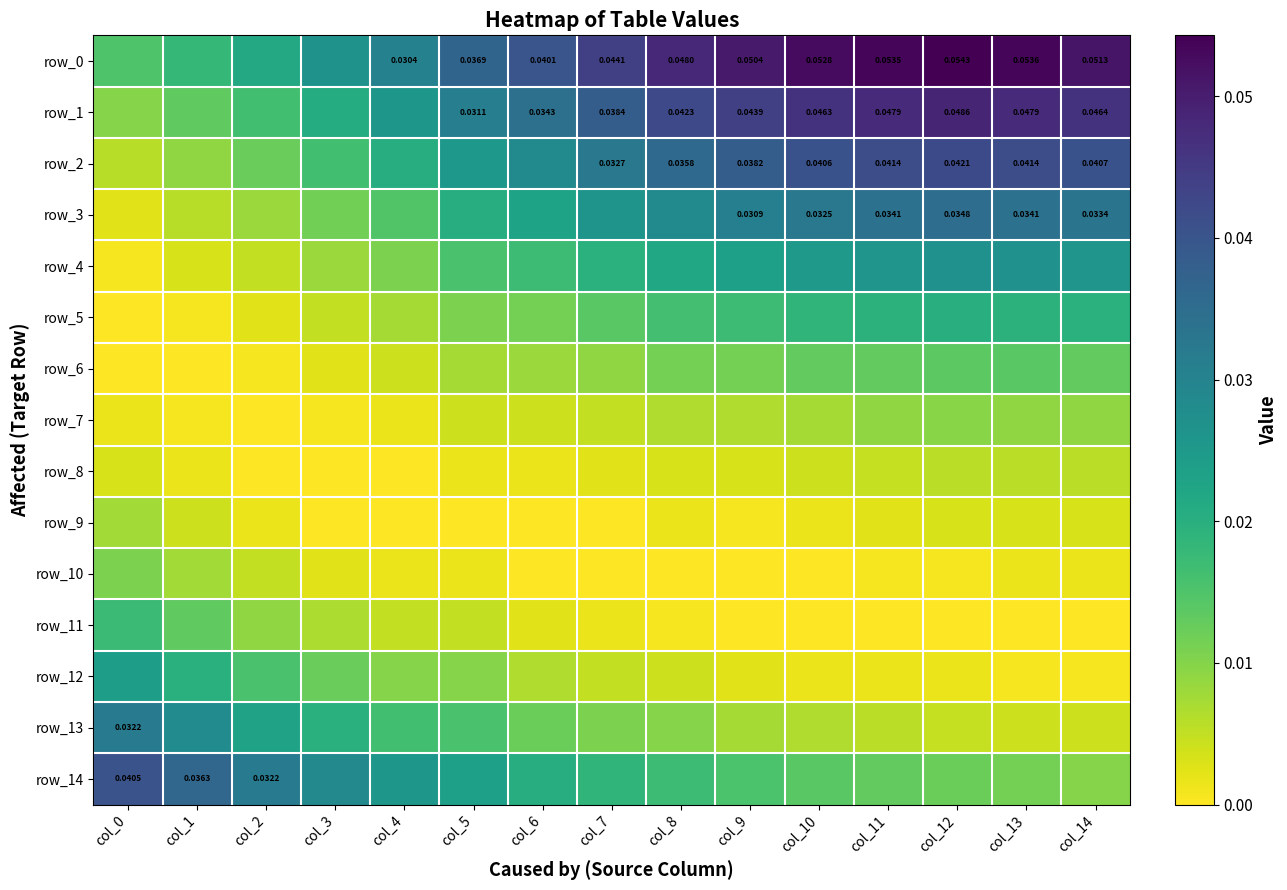

How many positive values does the row_10 series have?

10